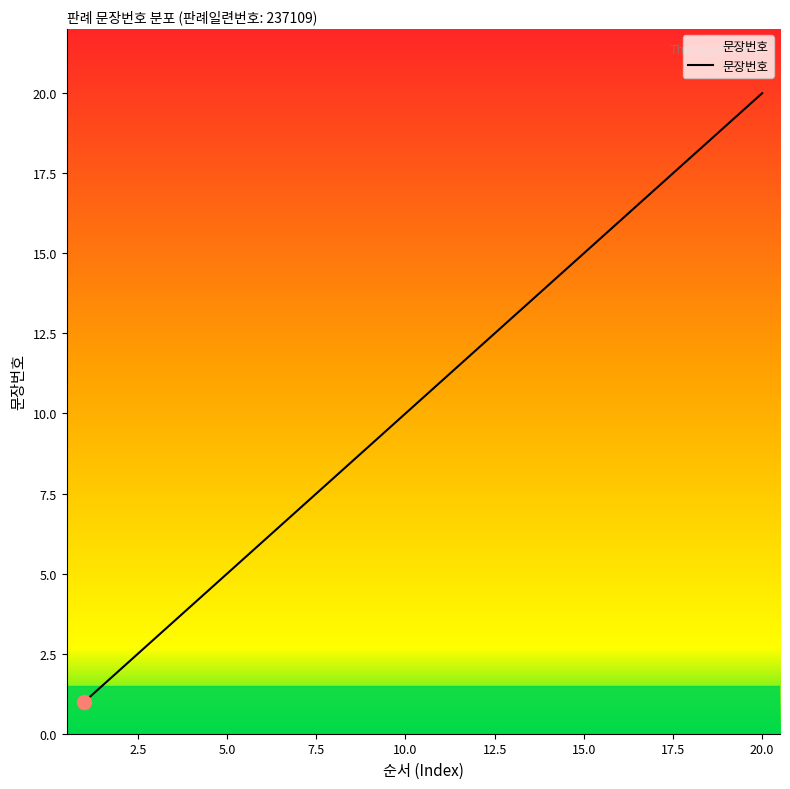

What is the sum of all values?

210